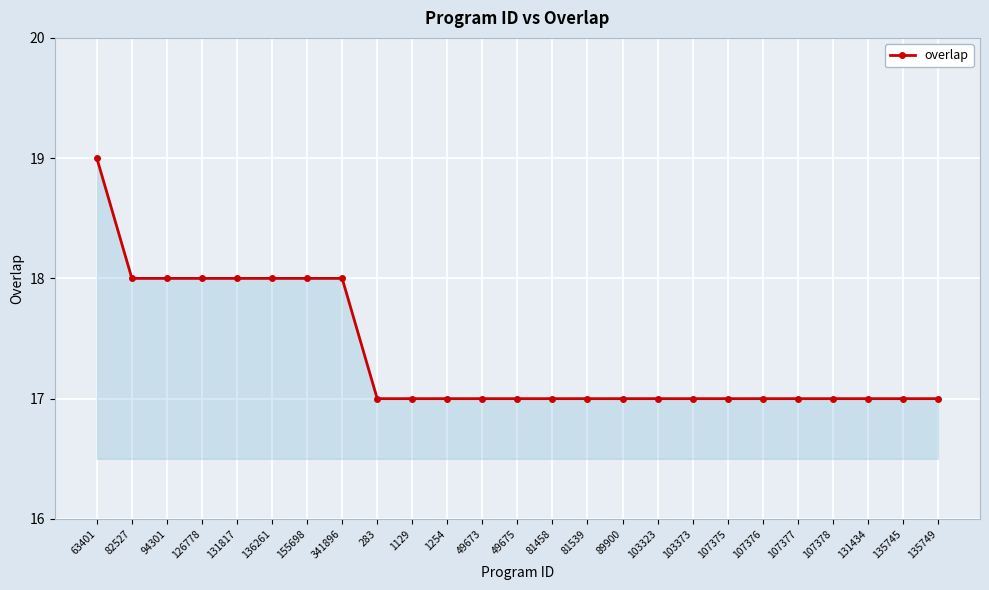

Approximately how many times larger is the value at 107375 compared to 155698?

0.9